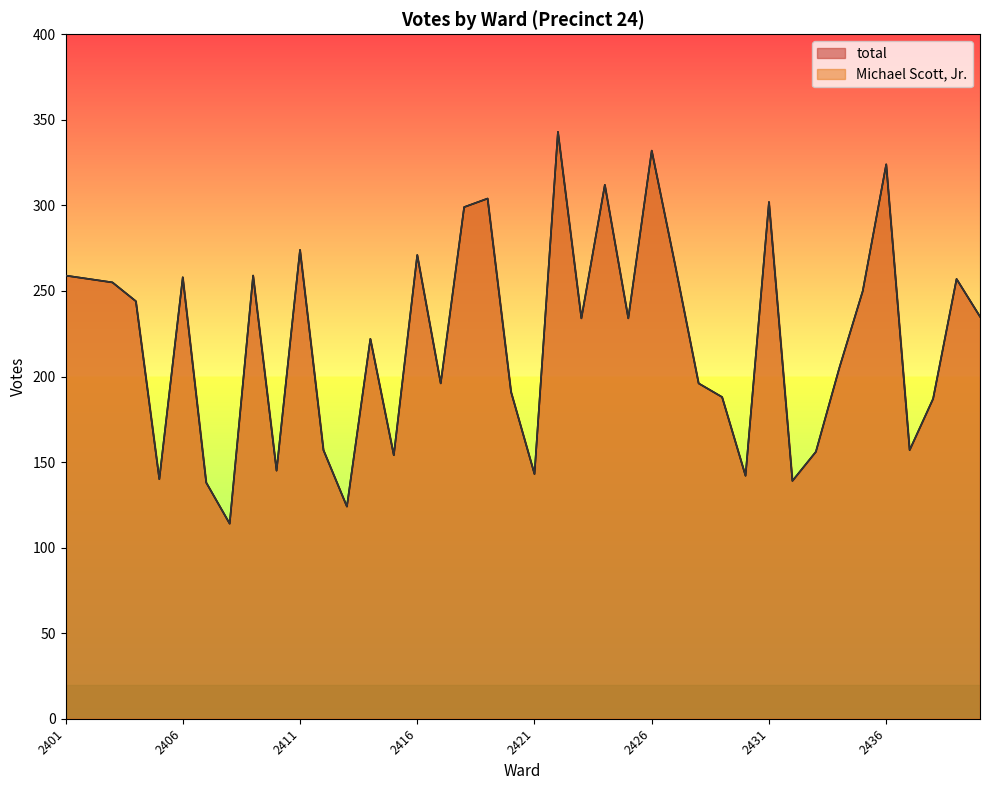

How many lines are shown in the chart?

2